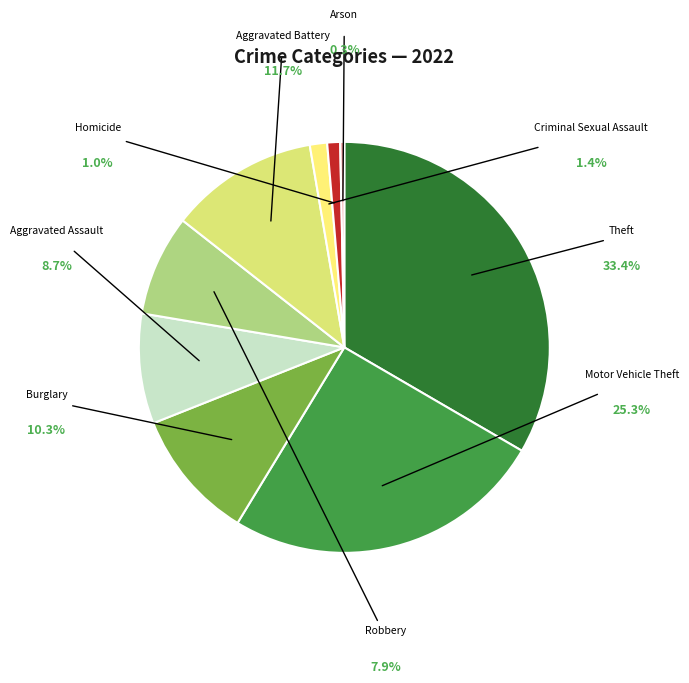

What is the total percentage of Motor Vehicle Theft and Arson?

25.6%